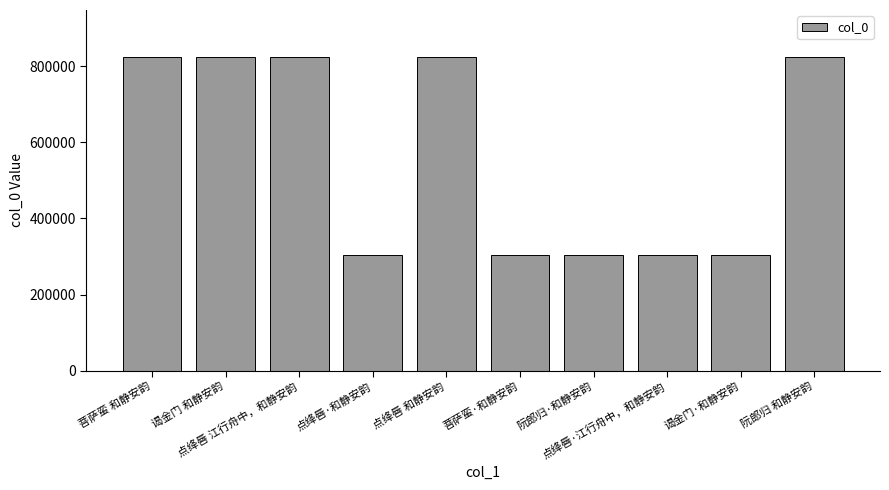

Approximately how many times larger is the value at 阮郎归·和静安韵 compared to 点绛唇 江行舟中，和静安韵?

0.4